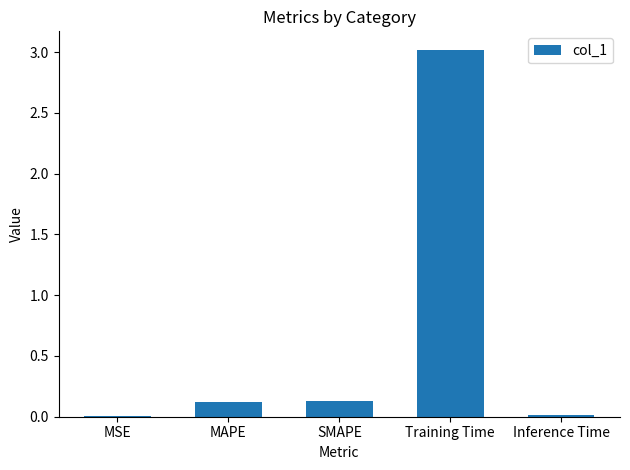

The chart shows a value of 0.0 at Inference Time. True or false?

True